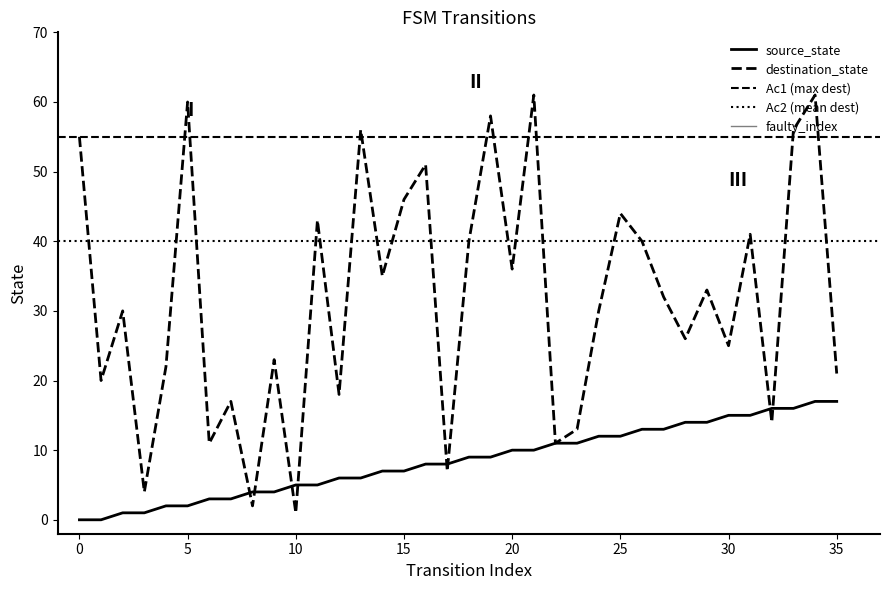

What is the total value across all series at 11?

48